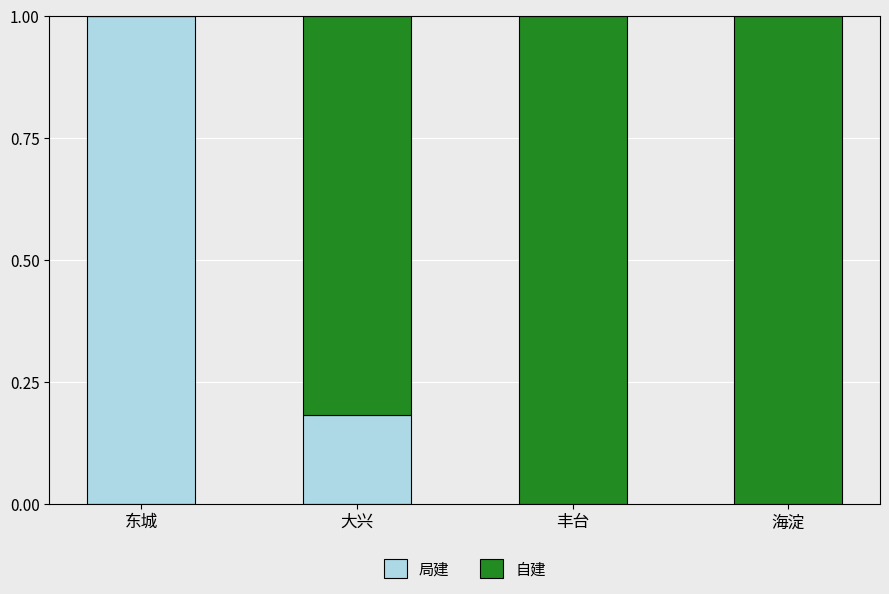

What is the maximum value for 局建?

1.0